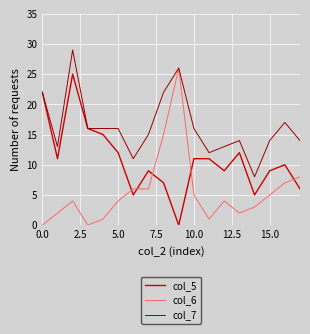

What is the greatest value displayed?

29